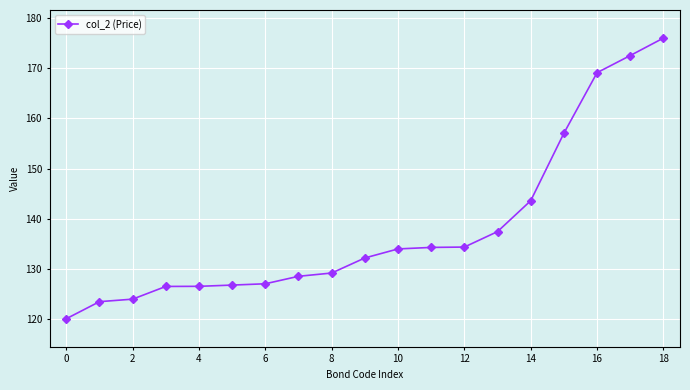

What is the greatest value displayed?

176.0